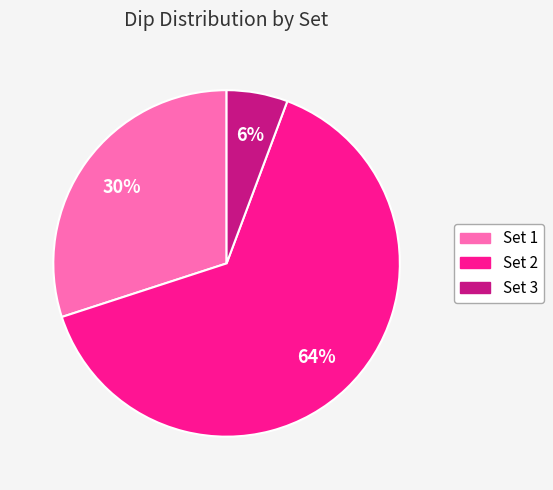

How many segments does this pie chart have?

3